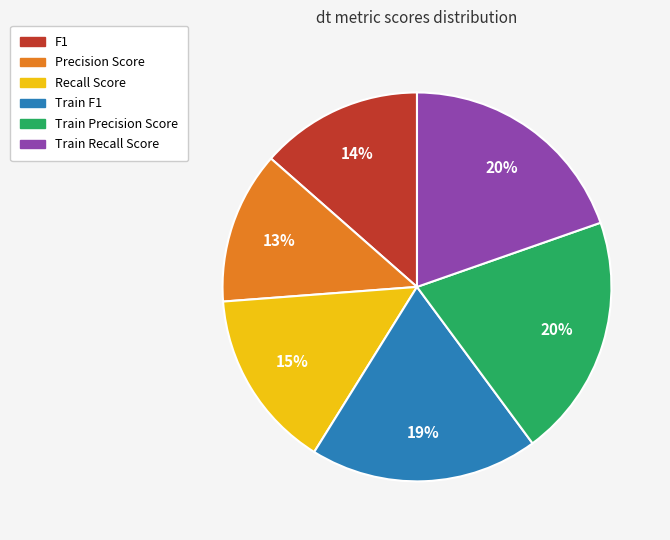

To the nearest percent, what is the combined percentage of Train Precision Score and Train F1?

39%